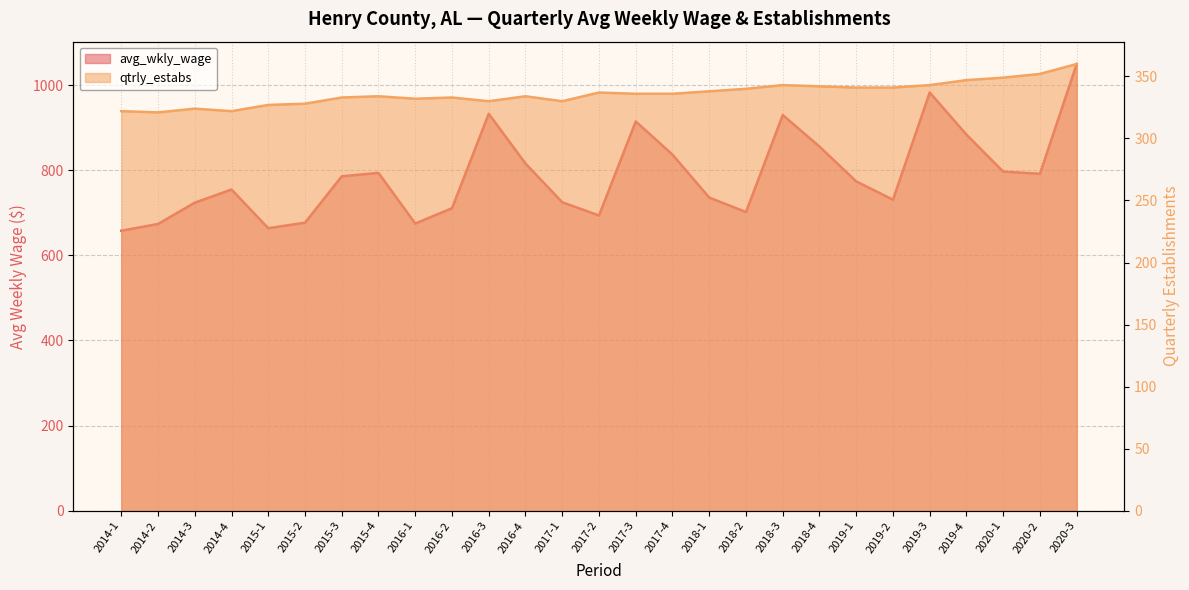

Which category has the highest value across all series?

2020-3